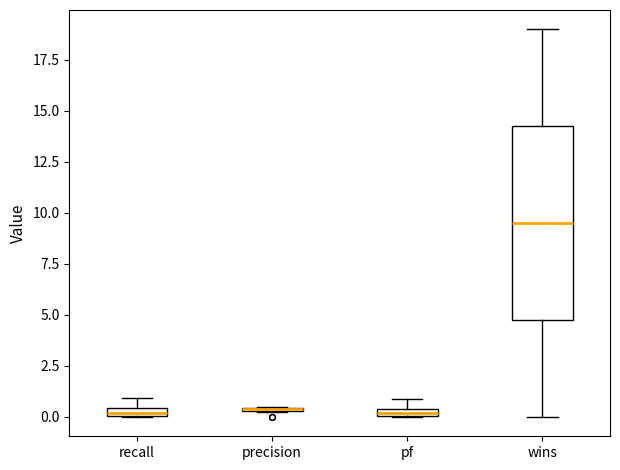

Comparing the boxes themselves (not the whiskers), which one is the tallest?

wins